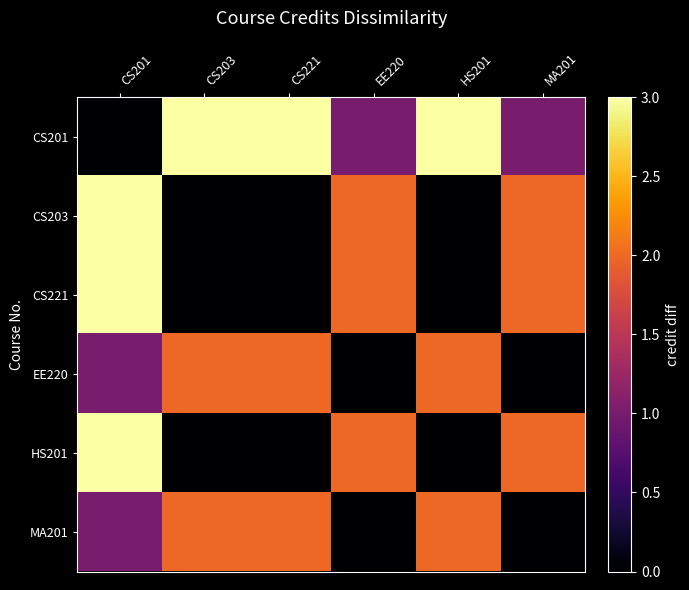

Count the number of categories in the chart.

6